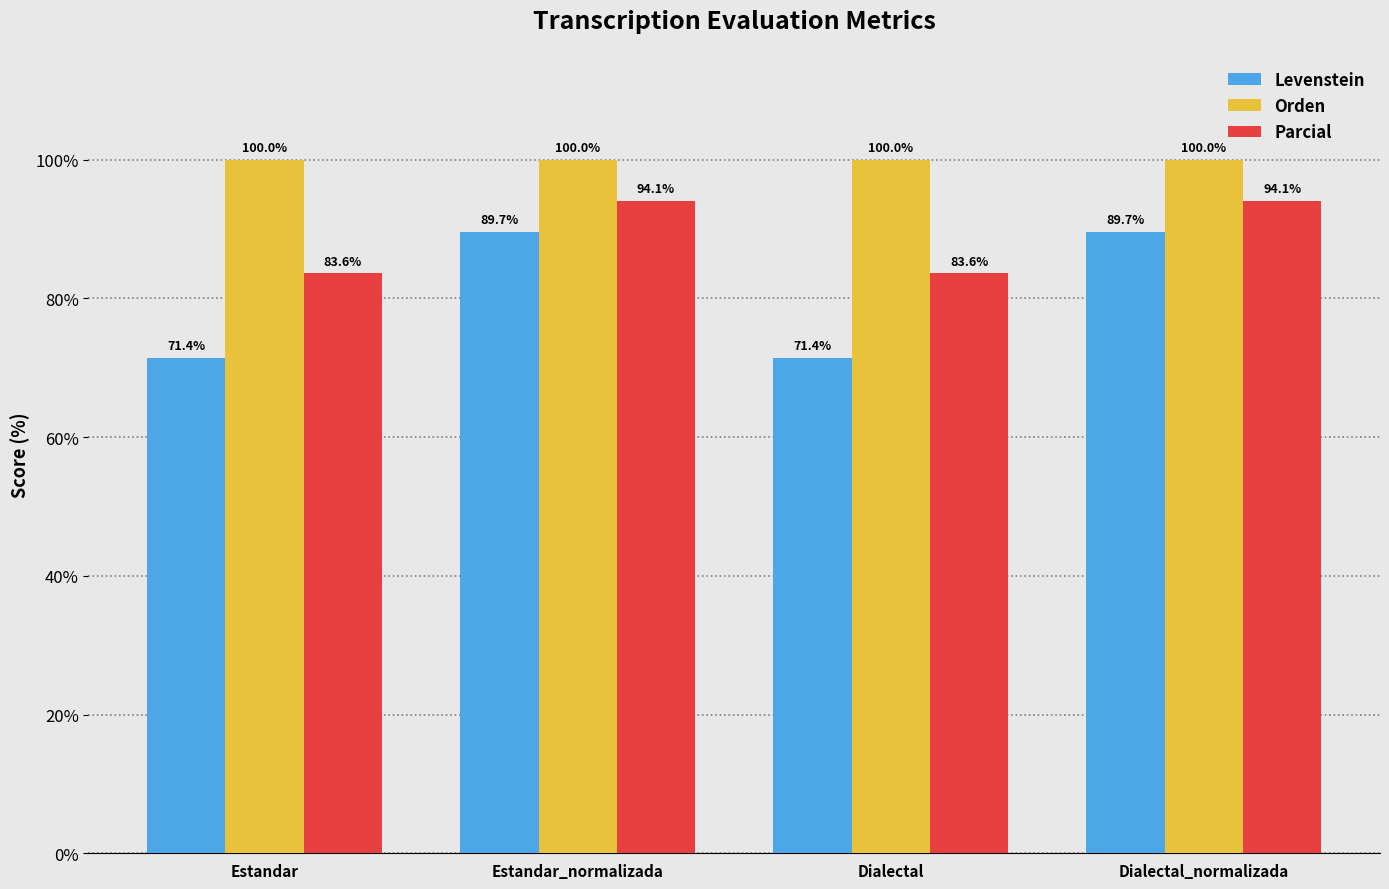

What is the total value across all series at Dialectal?

255.1